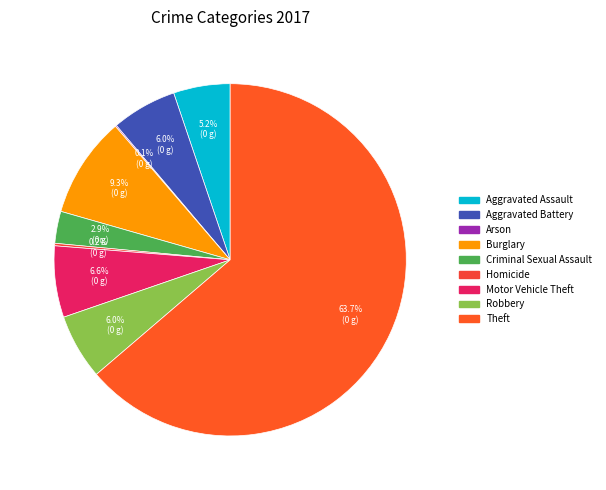

What percentage is the Aggravated Assault slice, to the nearest percent?

5%